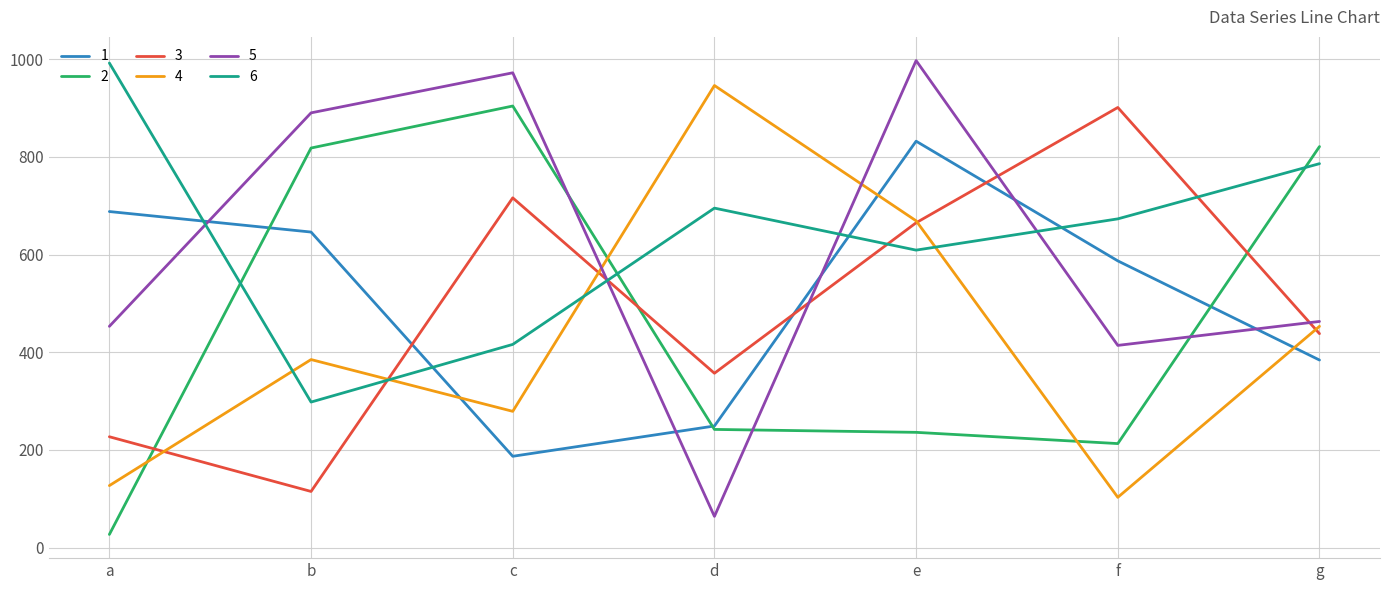

The value of 1 at g is 384. True or false?

True